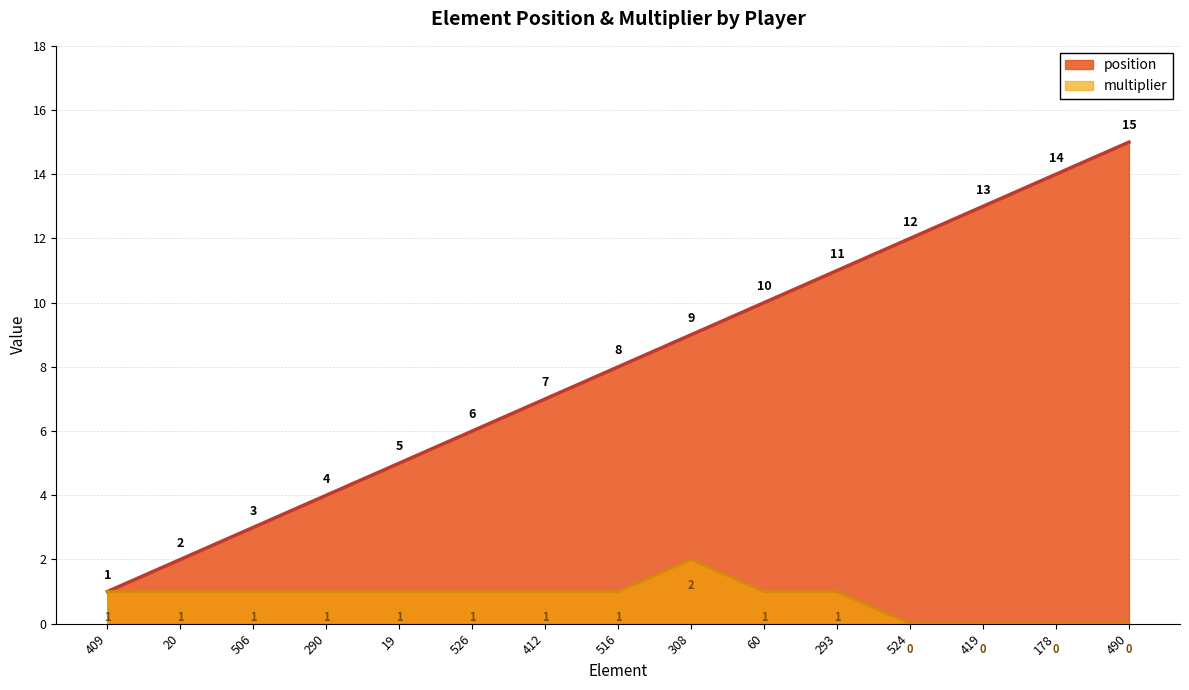

Does the chart display data point markers on the line(s)?

No